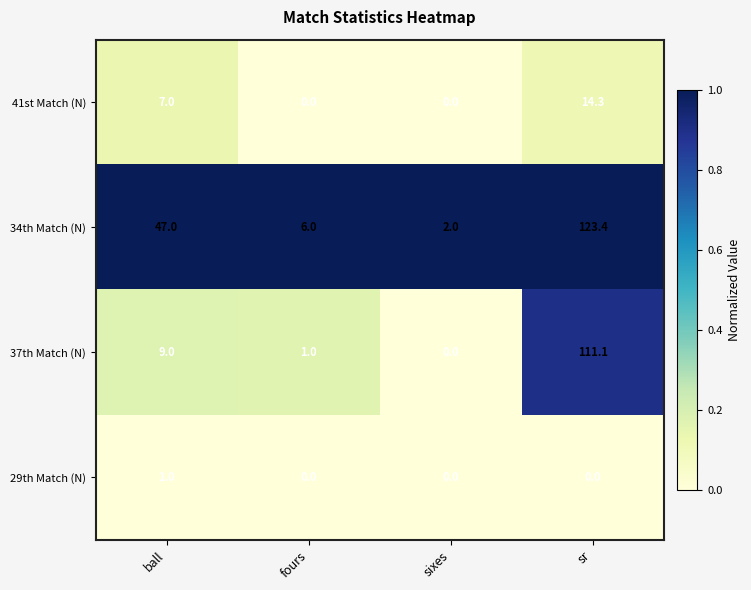

Which series has the largest range (max minus min)?

34th Match (N)